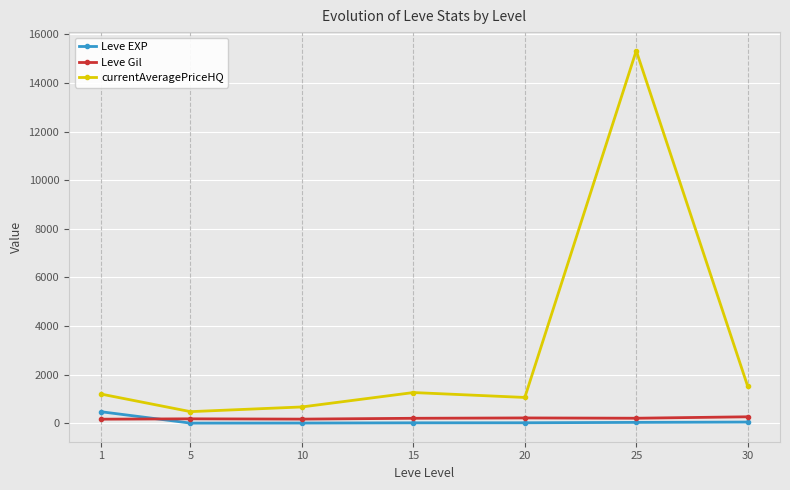

Count the number of categories in the chart.

7